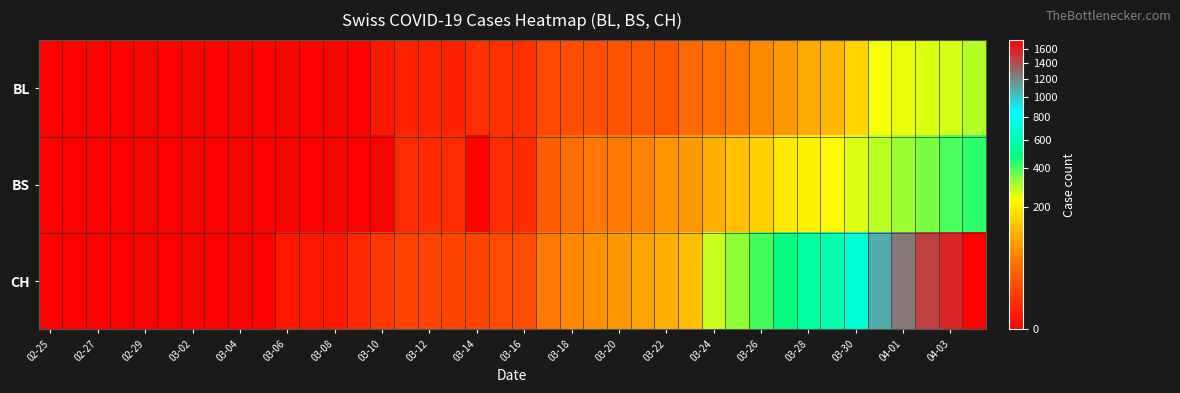

Rank the series by their maximum value, from highest to lowest.

CH, BS, BL